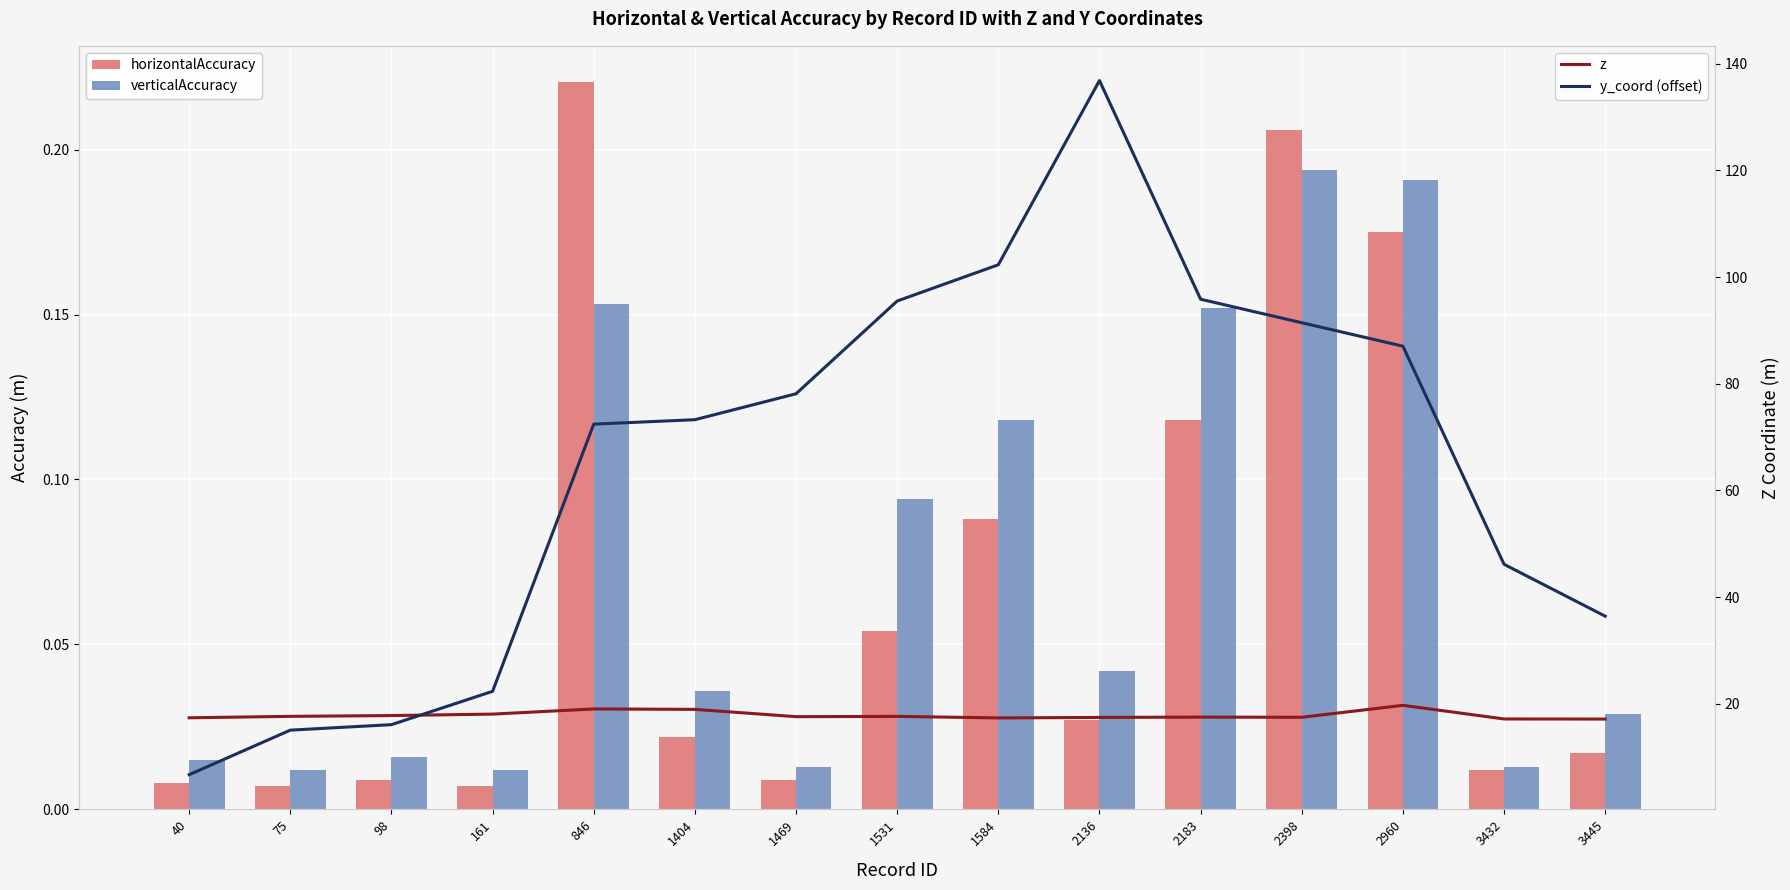

Which series has the largest total across all categories?

y_coord (offset)